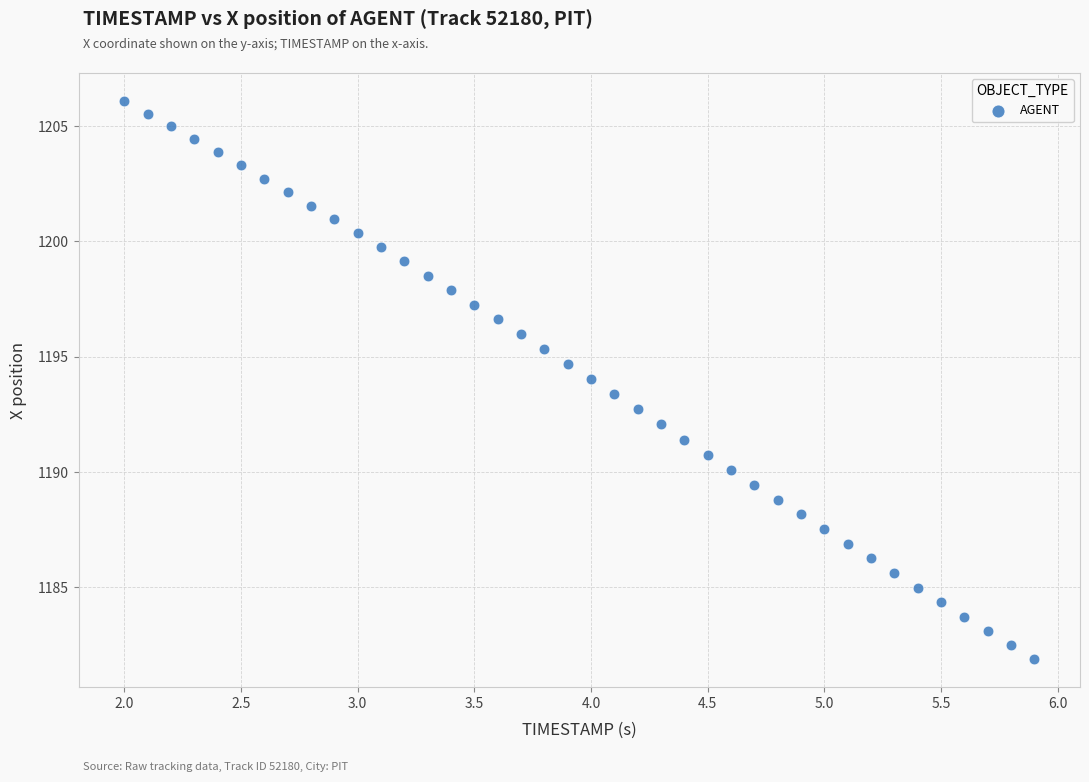

What is the range of X values (max minus min)?

3.9